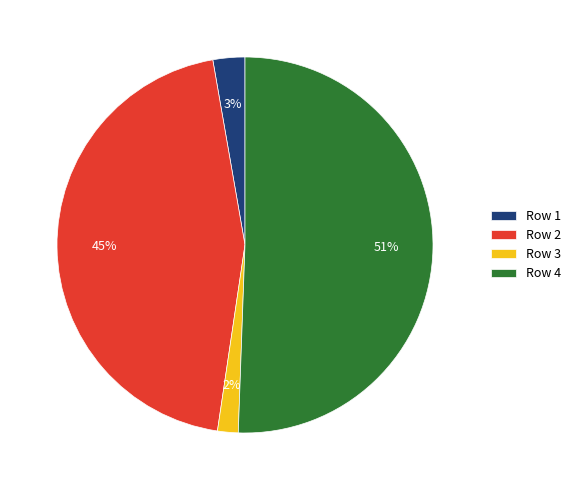

Do Row 4 and Row 3 together represent more than half of the pie?

Yes